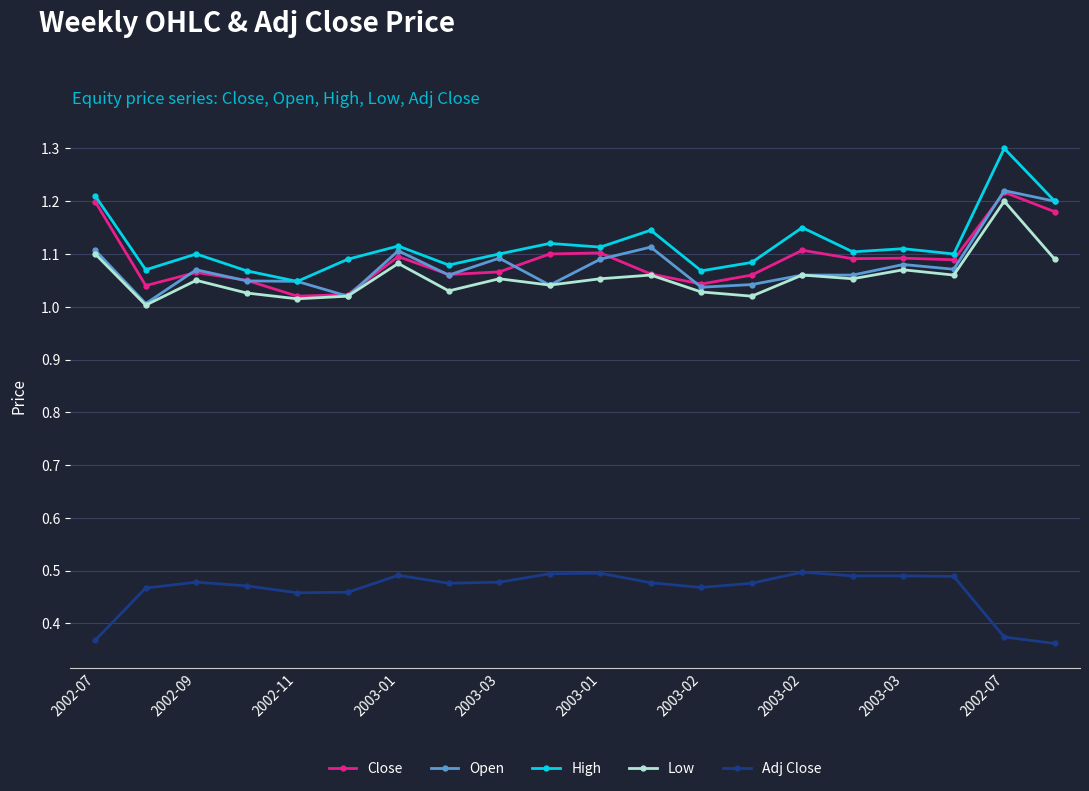

Which series has the largest range (max minus min)?

High